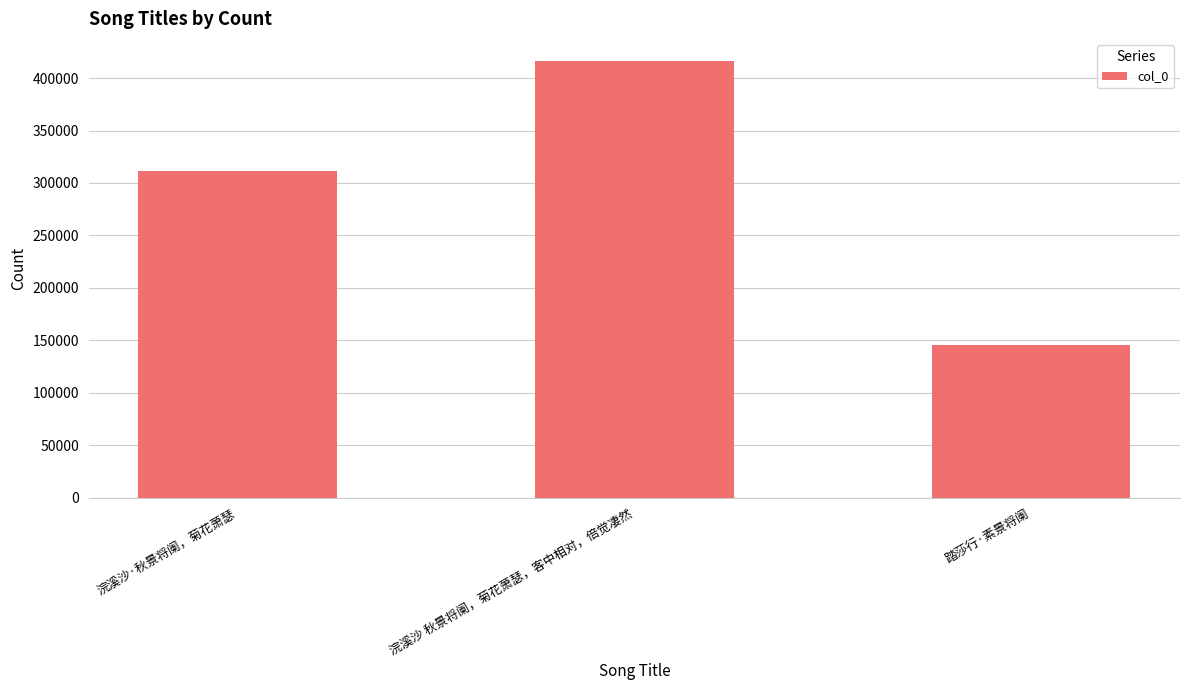

Rank the categories by value from highest to lowest.

浣溪沙 秋景将阑，菊花萧瑟，客中相对，倍觉凄然, 浣溪沙·秋景将阑，菊花萧瑟, 踏莎行·素景将阑